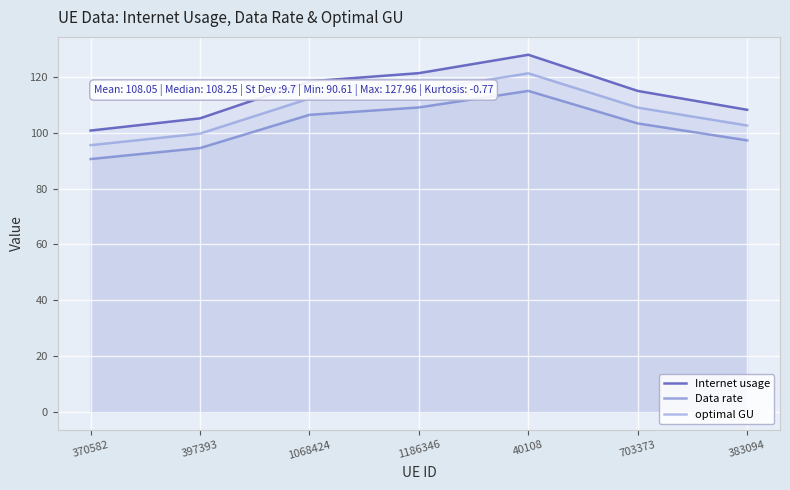

True or false: Data rate and Internet usage cross at least once.

False